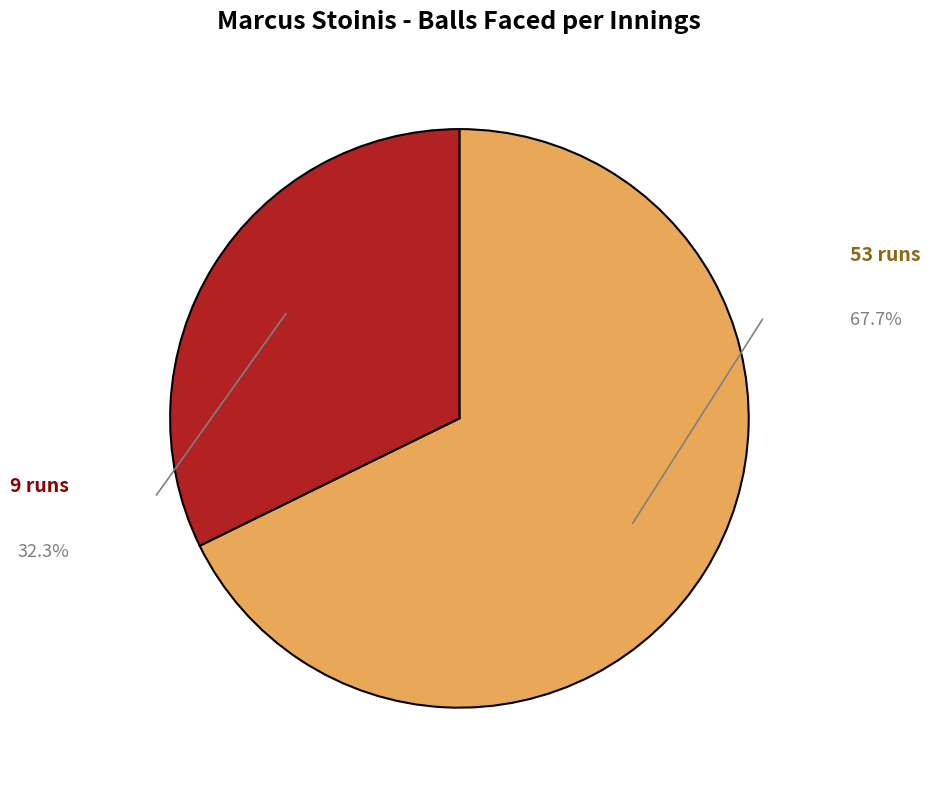

Do 9 runs and 53 runs together represent more than half of the pie?

Yes